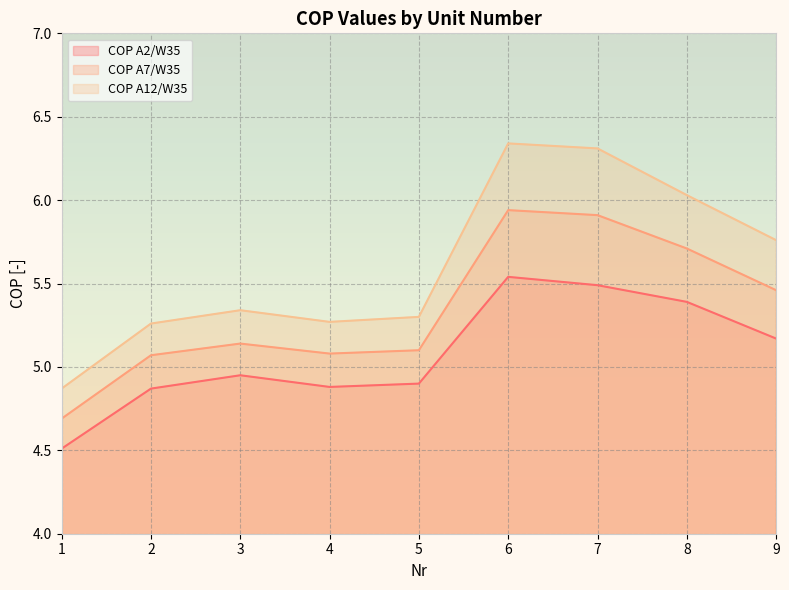

Which category has the lowest value in the COP A2/W35 series?

1